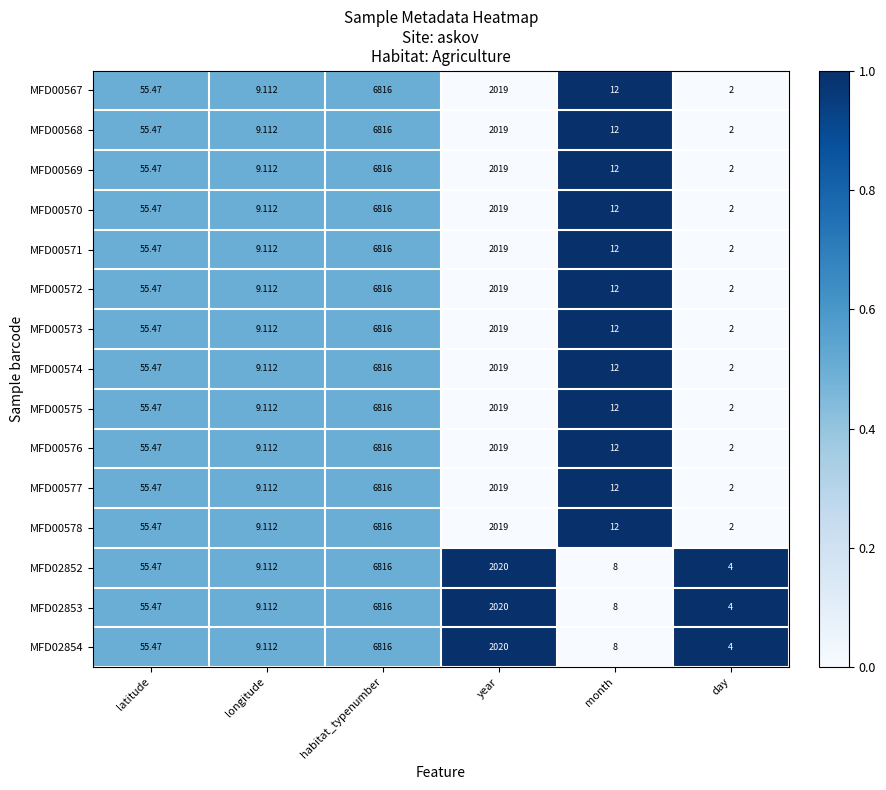

List the labels in order of MFD00571 value, smallest first.

day, longitude, month, latitude, year, habitat_typenumber